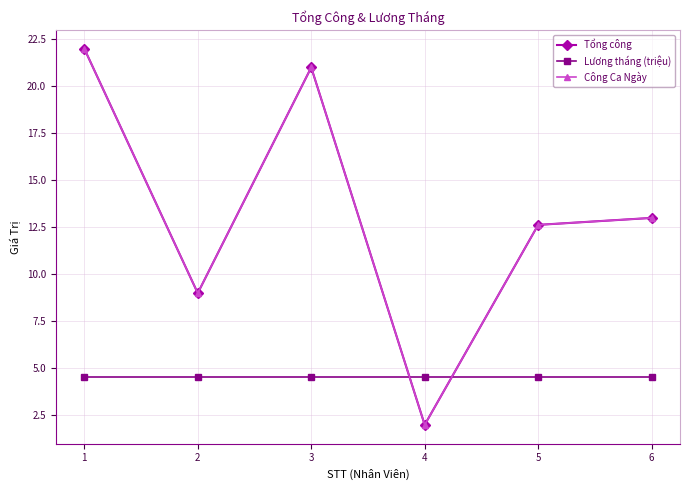

Does the chart have visible grid lines?

Yes